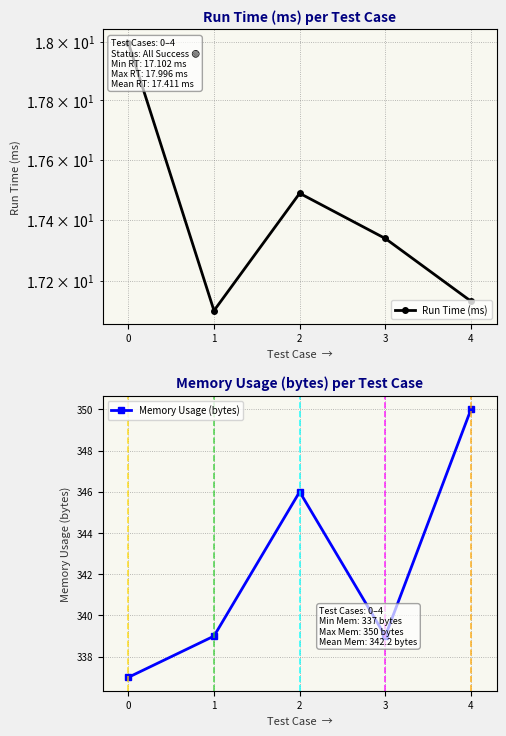

What is the value of the Memory Usage (bytes) point at the 4th from the left?

339